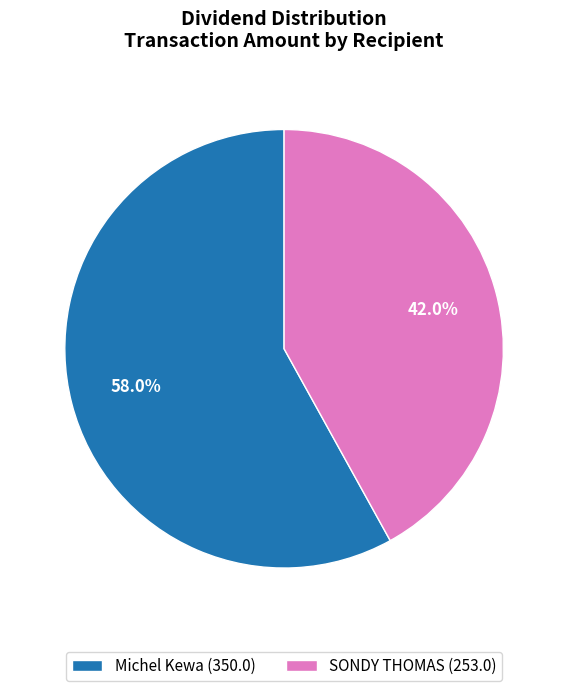

Rank the categories by value from highest to lowest.

Michel Kewa, SONDY THOMAS